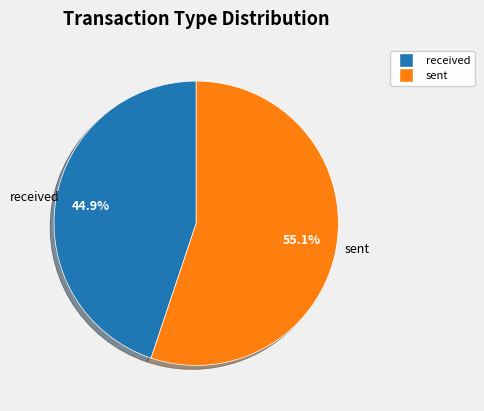

Do received and sent together represent more than half of the pie?

Yes